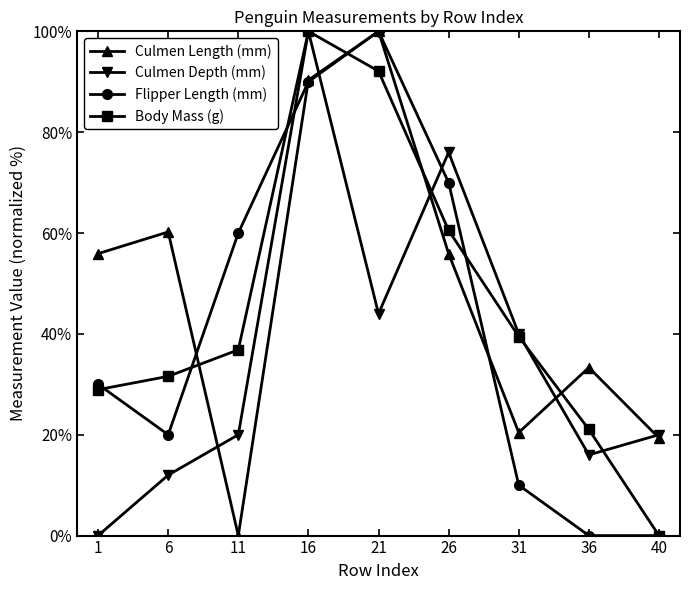

True or false: Culmen Length (mm) has a value of 100.0 at 21.

True